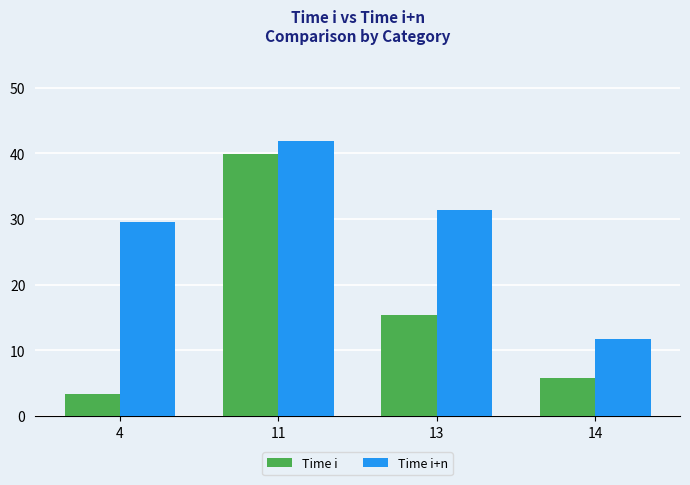

What is the value of the Time i+n bar at the 4th from the left?

11.8